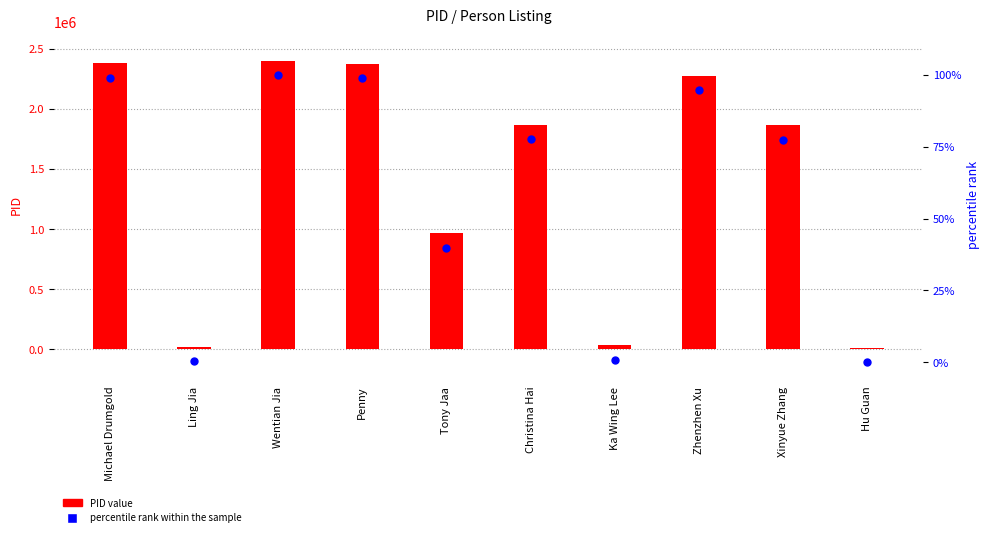

At which category is the sum across all series the highest?

Wentian Jia